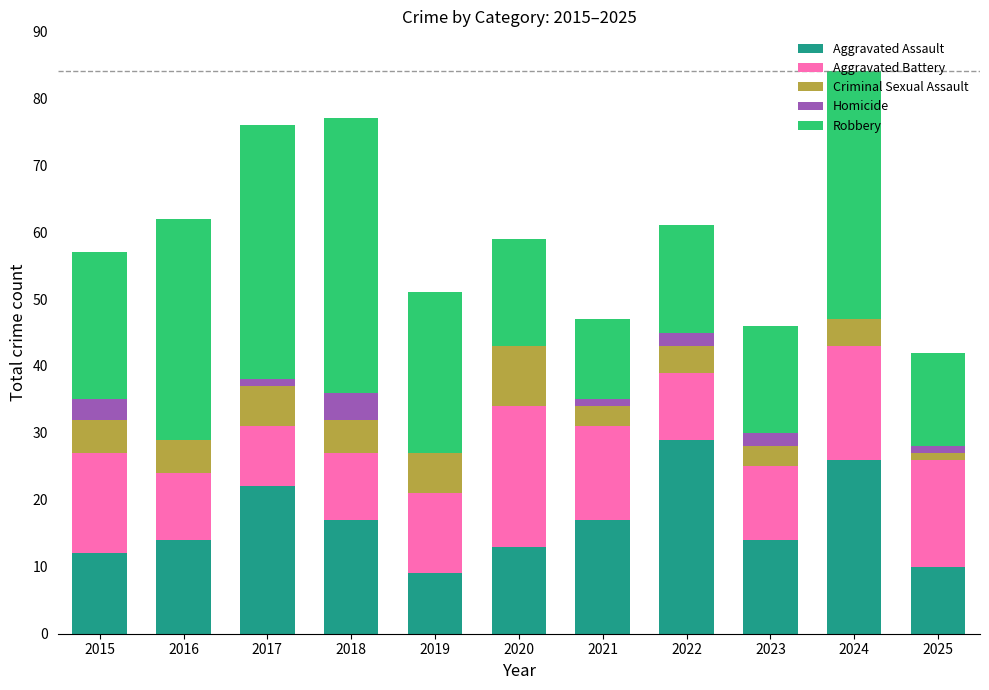

What is the maximum value for Aggravated Assault?

29